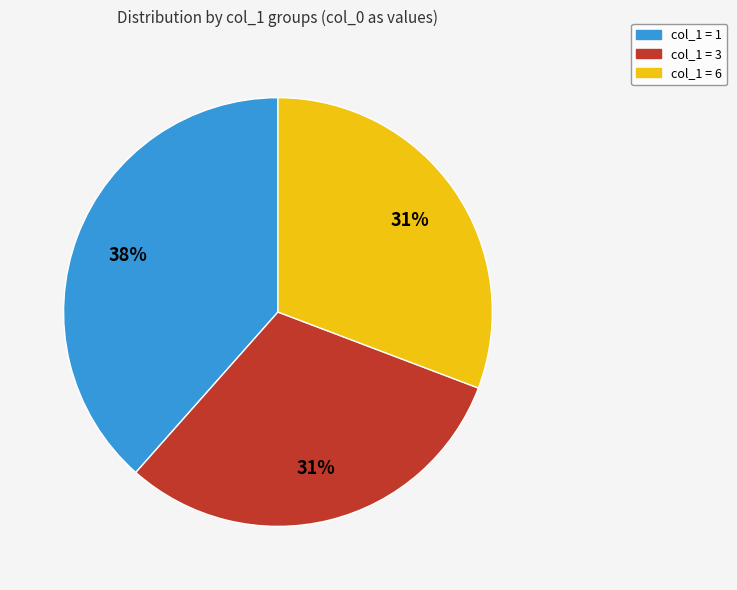

To the nearest percent, what is the combined percentage of col_1 = 6 and col_1 = 3?

62%